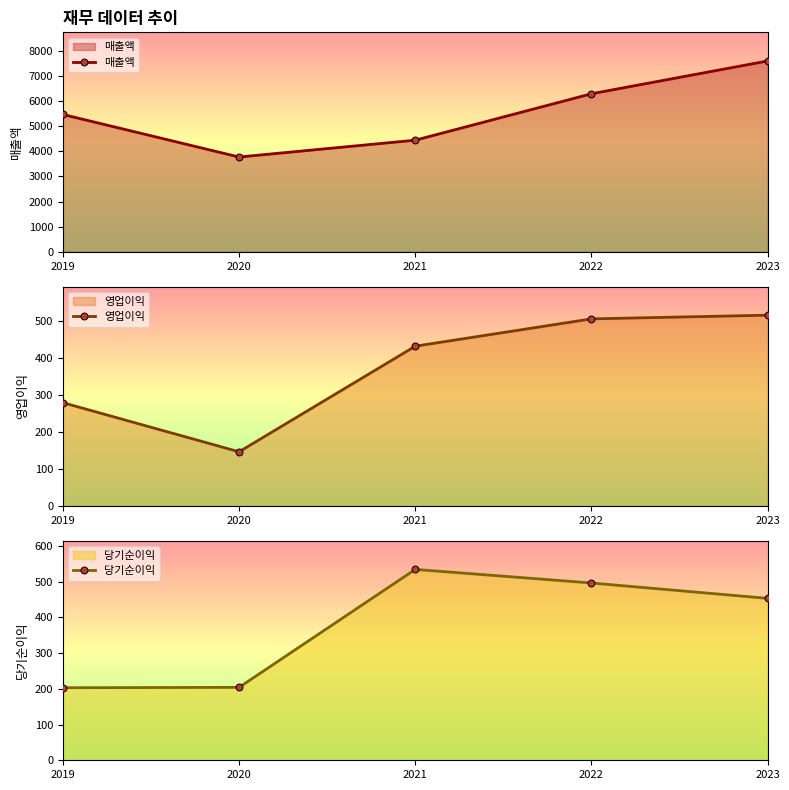

What is the minimum value for 영업이익?

147